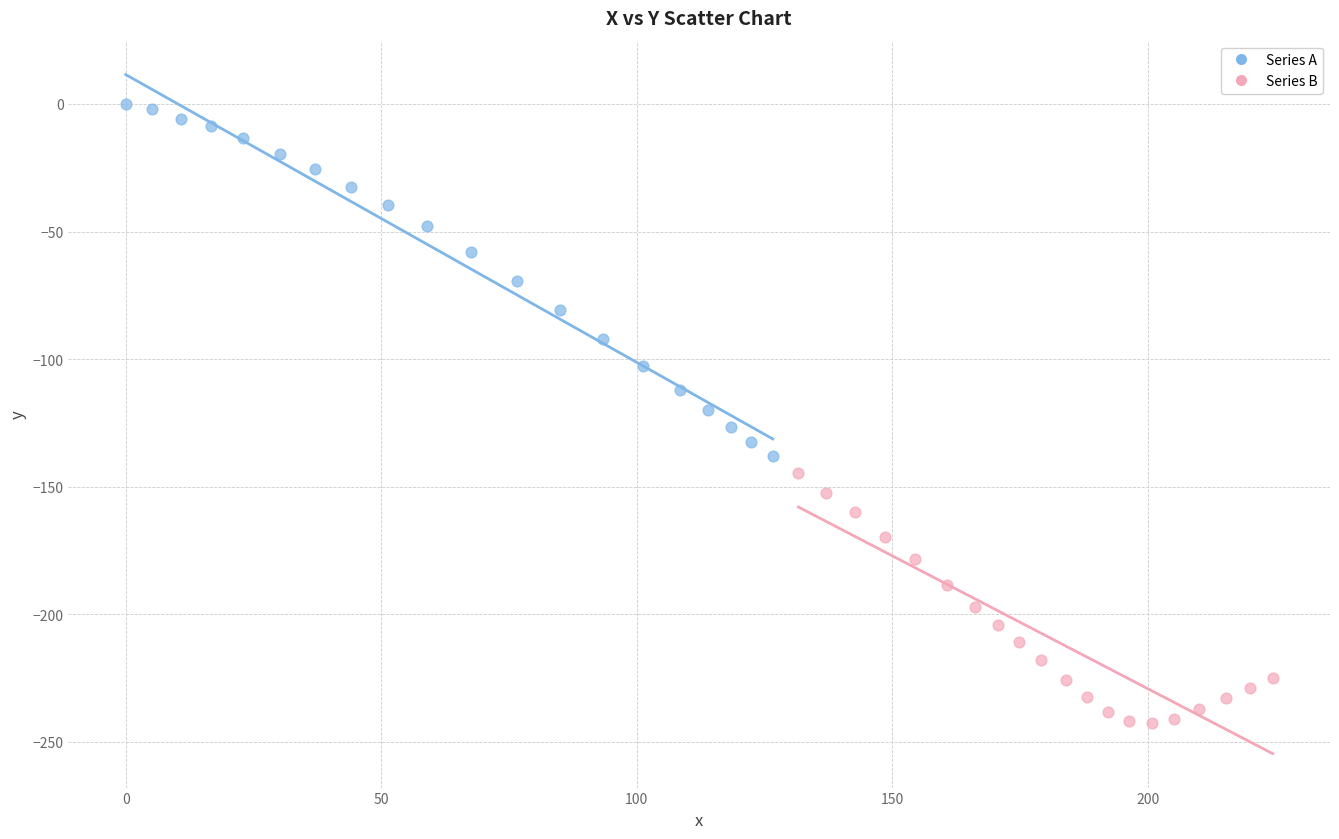

Which series reaches the minimum Y coordinate?

Series B